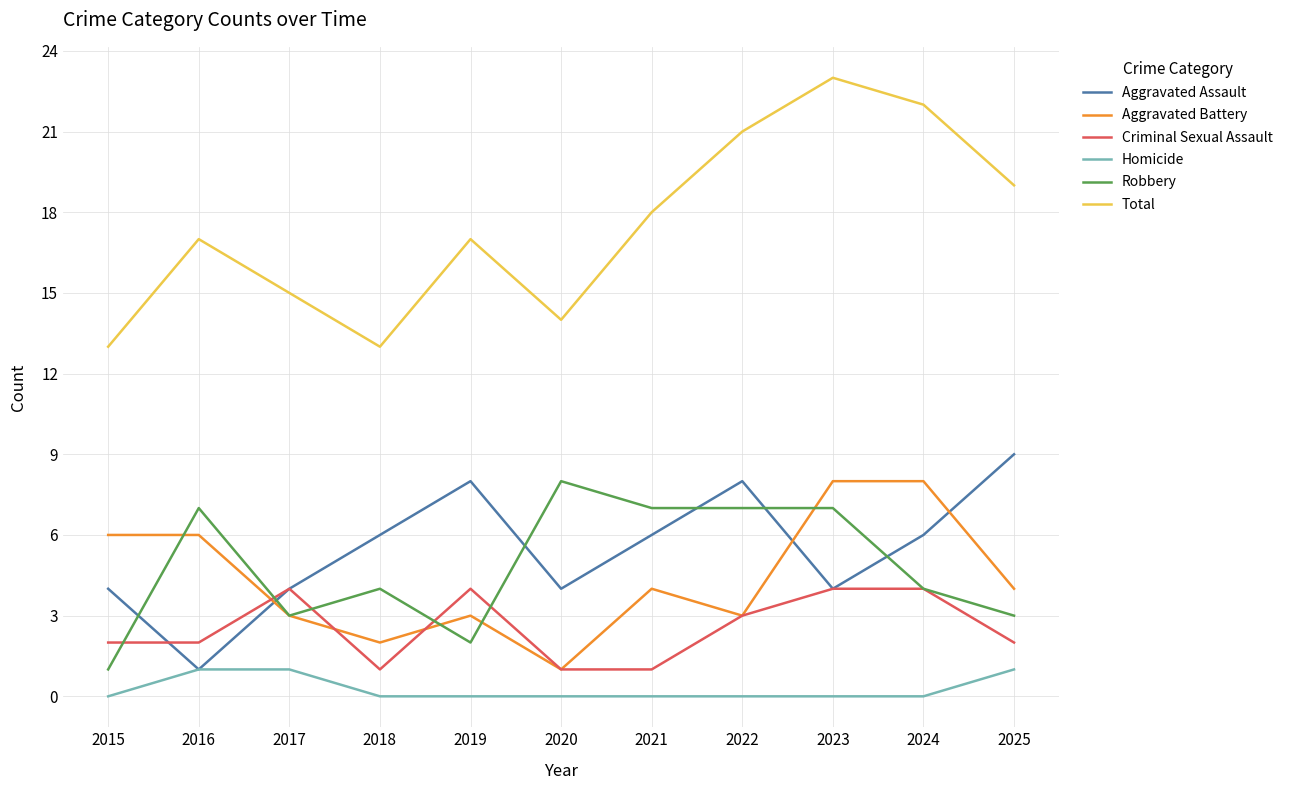

True or false: Criminal Sexual Assault and Homicide intersect in this chart.

False